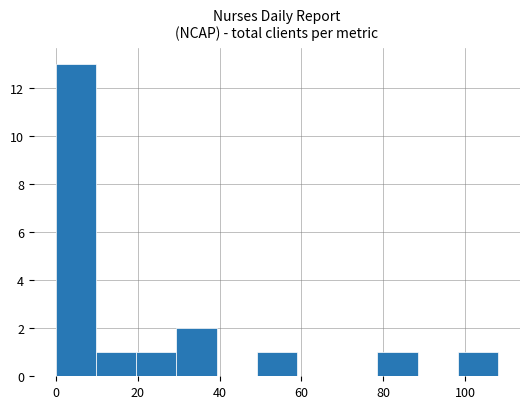

Over which range of the x-axis is the bar tallest?

0 to 10